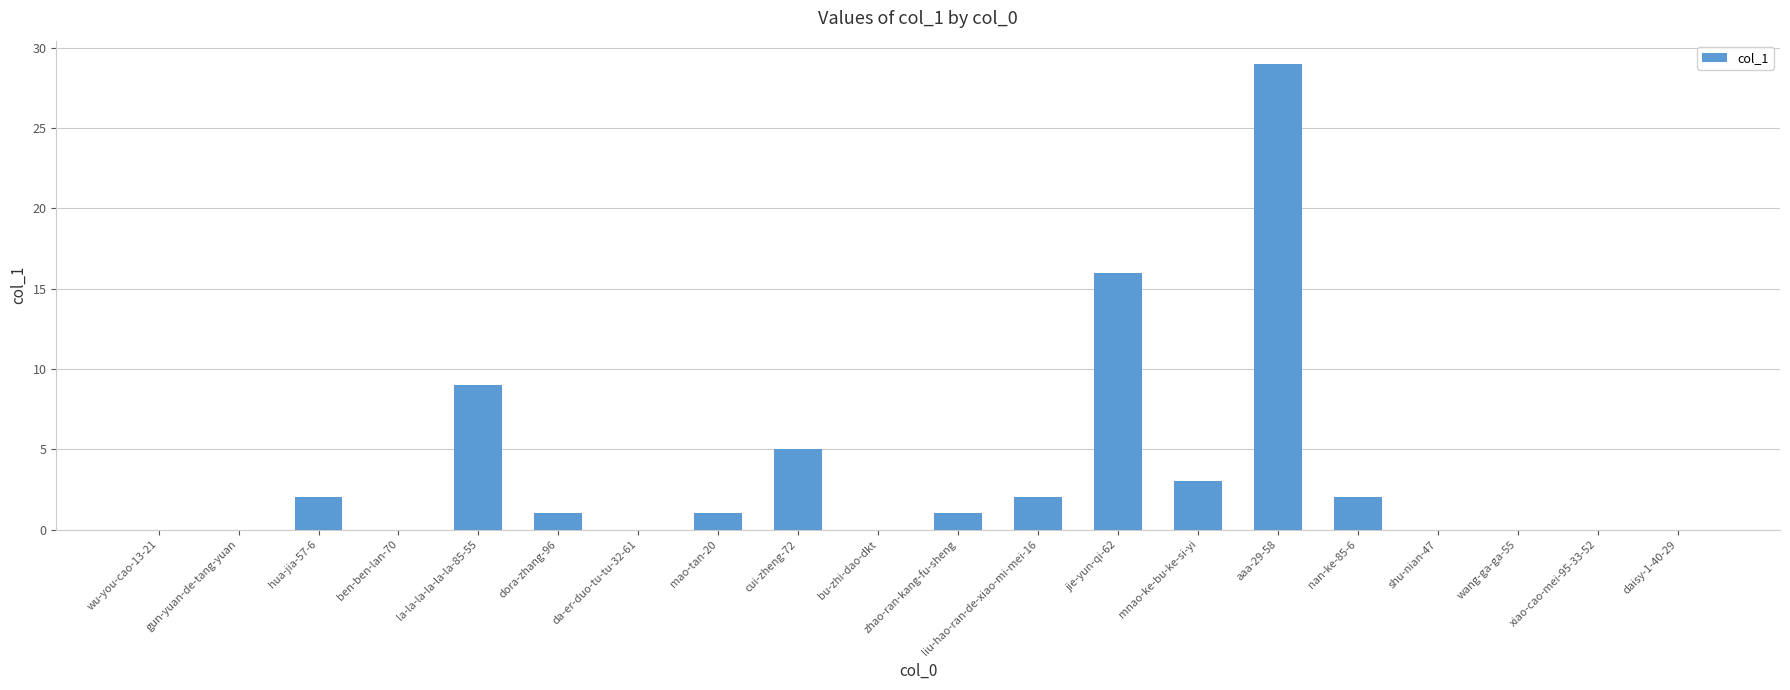

How many series are shown in this chart?

1